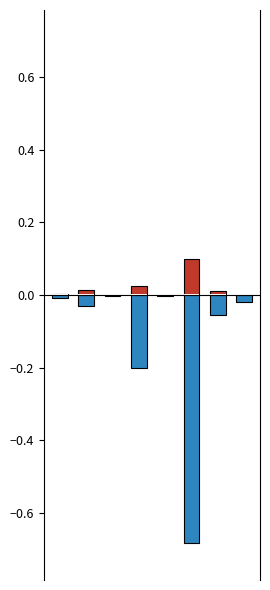

Reading left to right, list all the values displayed in this chart.

Grade 8: 0=0.0	1=0.0	2=0.0	3=0.0	4=0.0	5=0.1	6=0.0	7=0.0
Total: 0=-0.0	1=-0.0	2=-0.0	3=-0.2	4=-0.0	5=-0.7	6=-0.1	7=-0.0